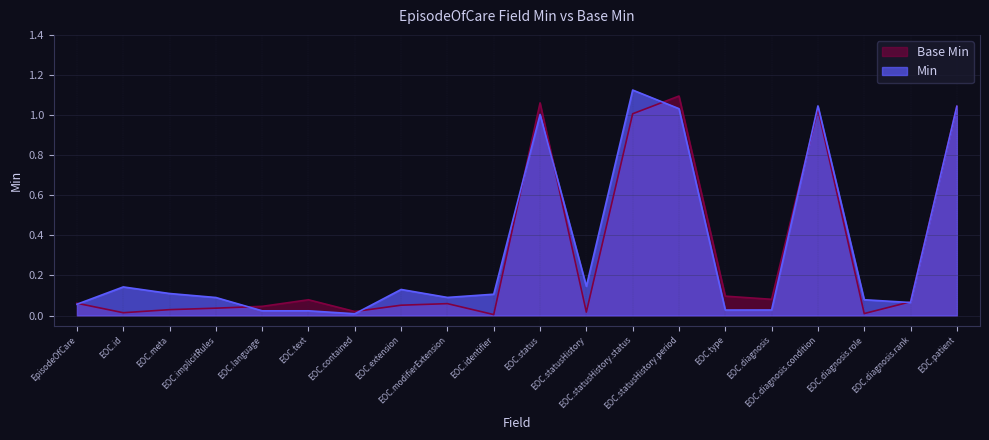

List the series in order of their overall mean, lowest first.

Base Min, Min